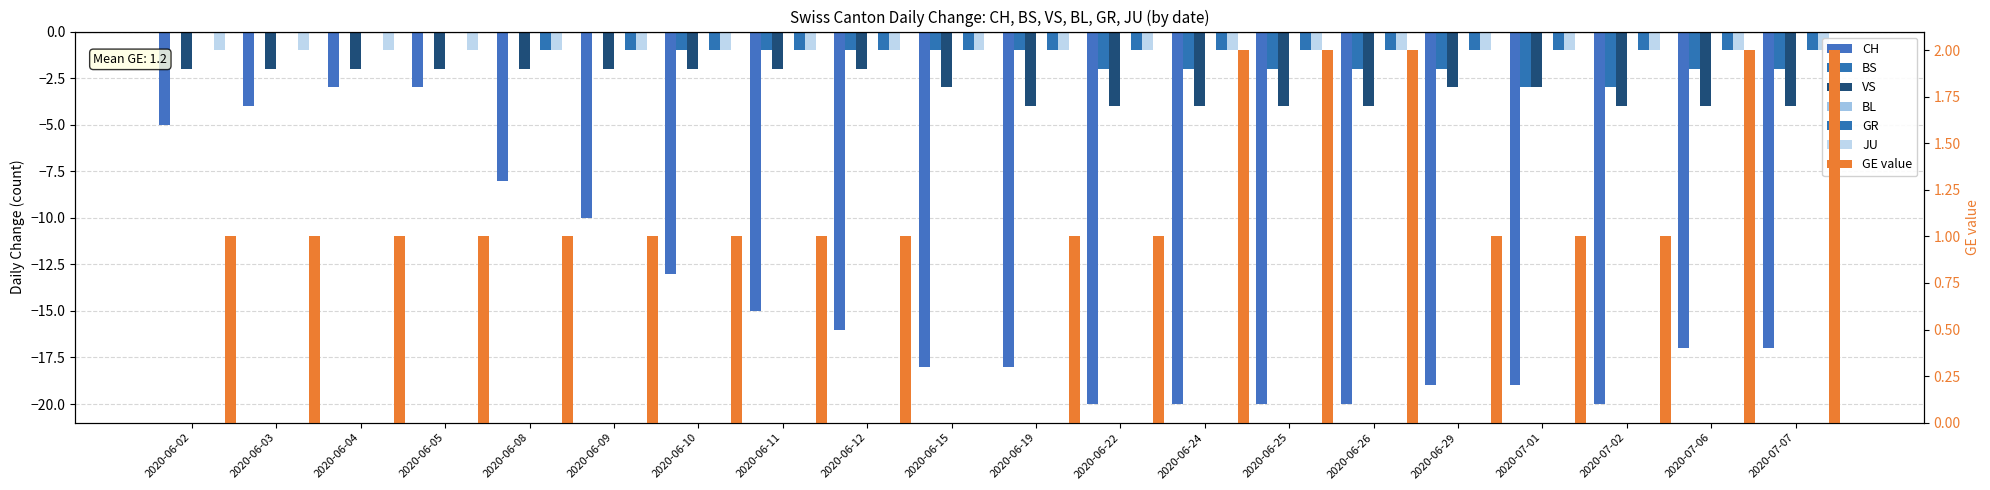

Is it true that BS equals -2 at 2020-06-25?

True